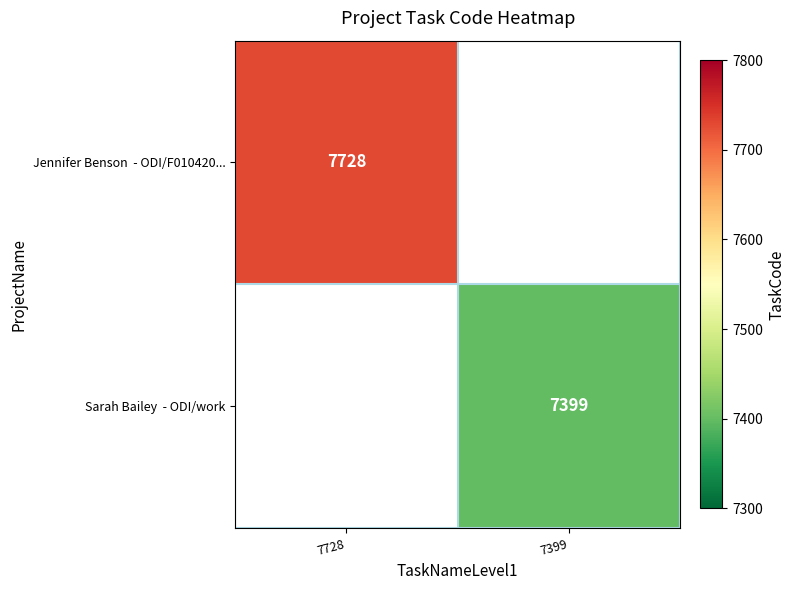

What is the lowest value of the Jennifer Benson - ODI/F010420... series?

7728.0